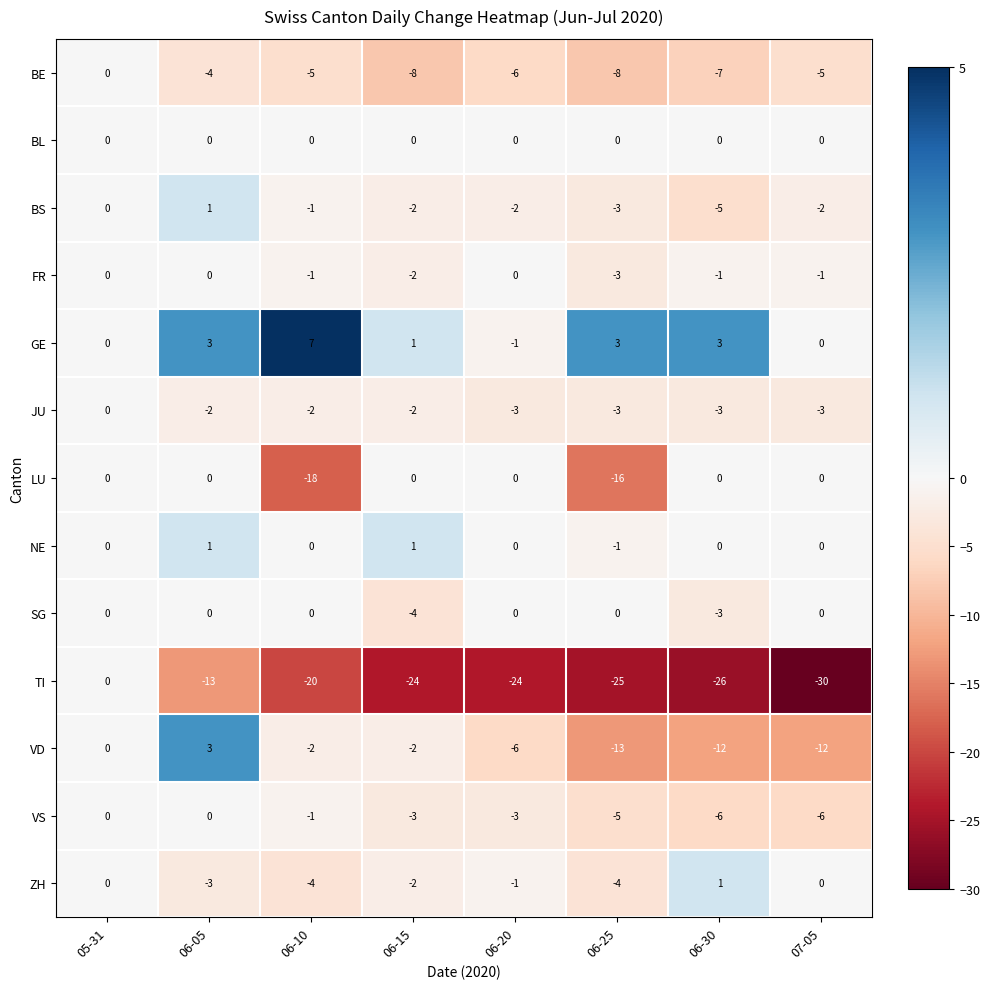

What value does the JU series have at 07-05?

-3